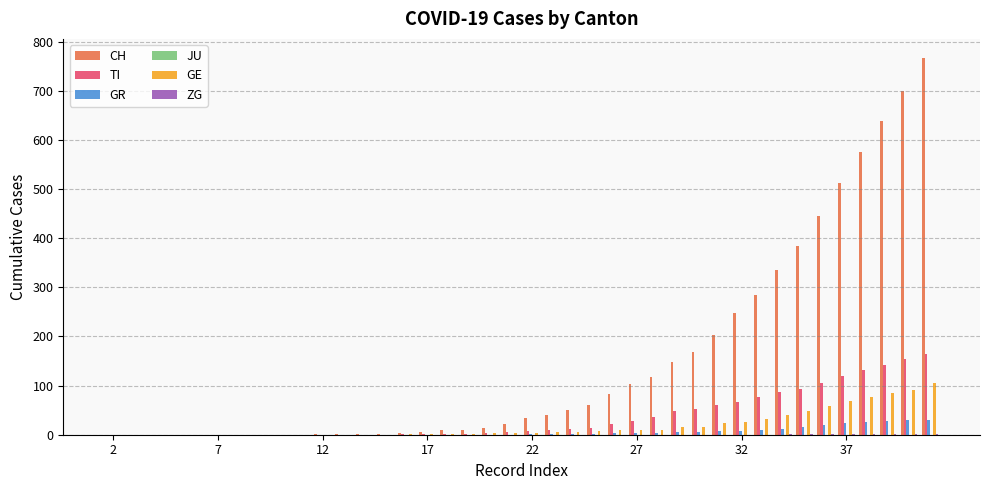

Which series has the largest total across all categories?

CH